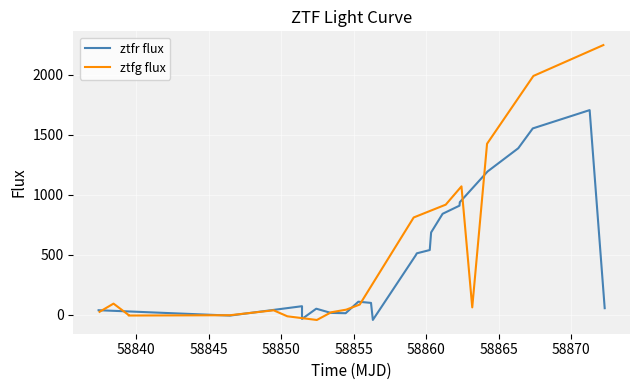

In ztfg flux, how many points are lower than both neighbors (excluding endpoints)?

4